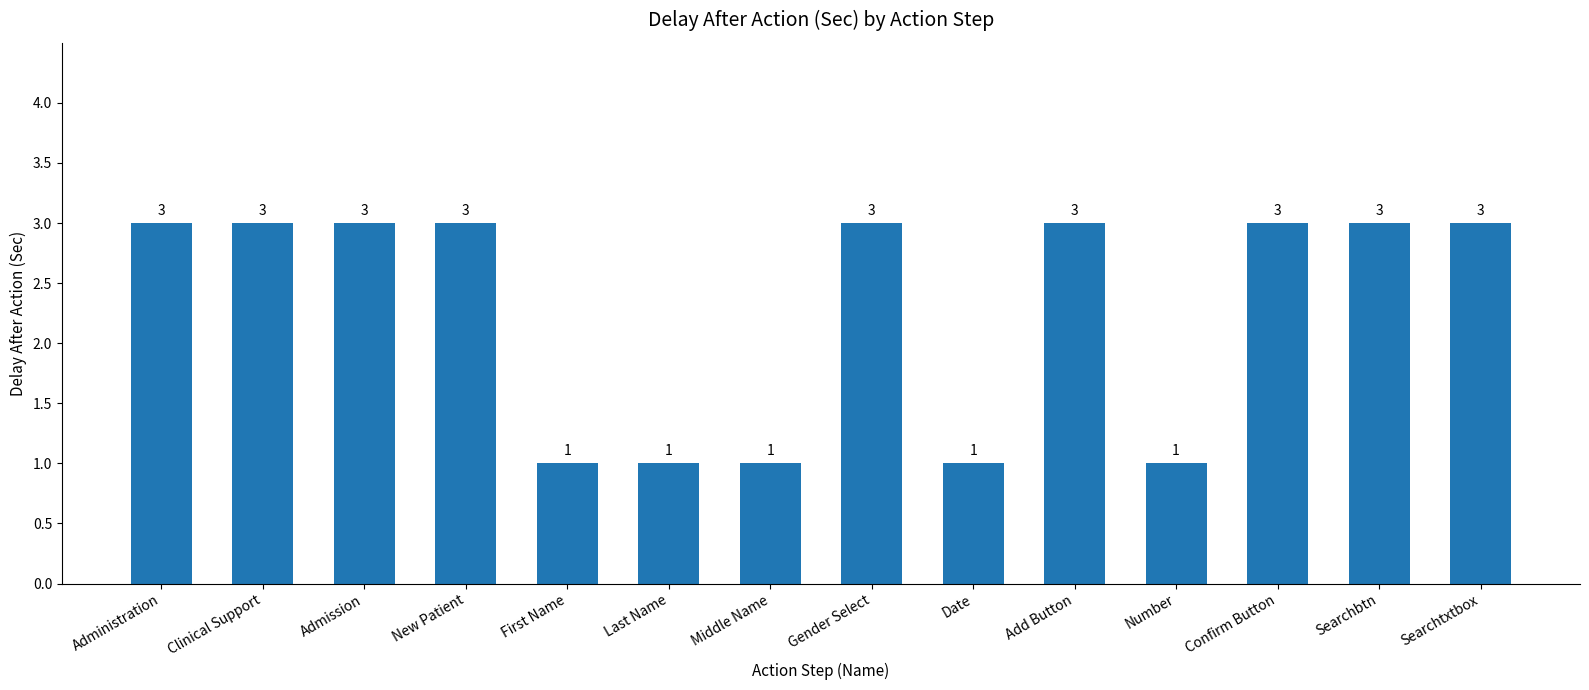

Does the chart contain any negative values?

No